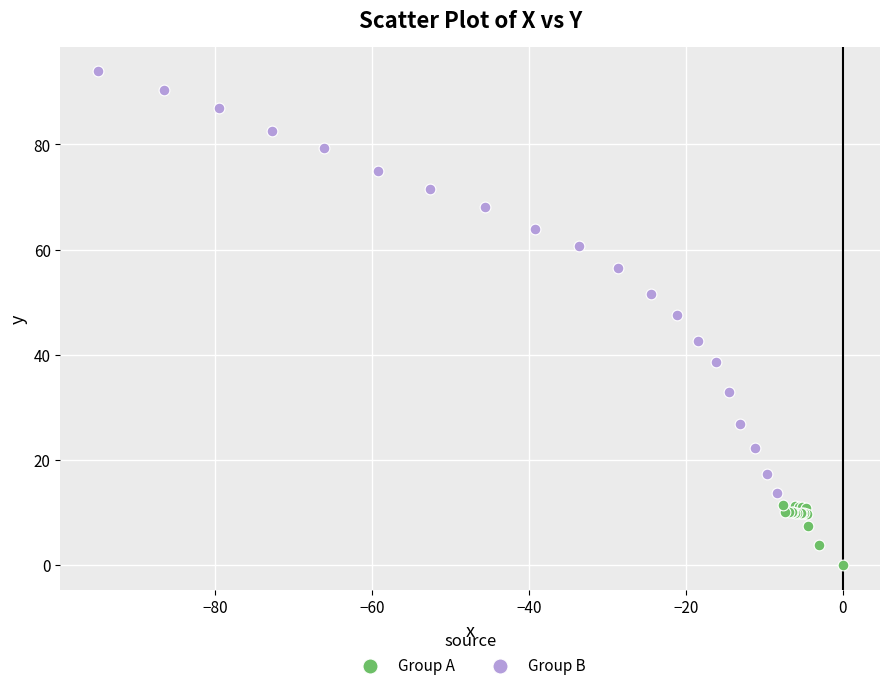

Which series contains the lowest Y value?

Group A